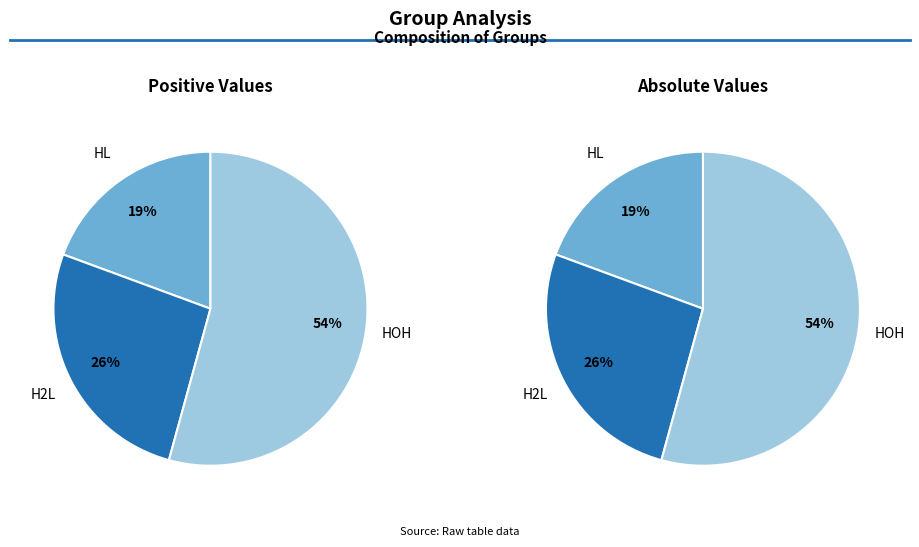

What percentage is the 0 slice, to the nearest percent?

19%